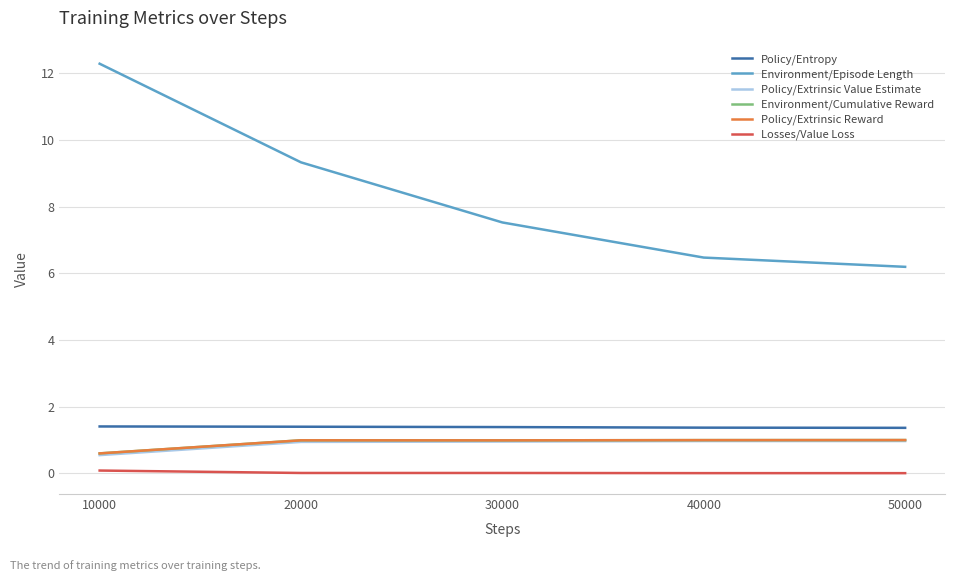

Which label corresponds to the largest value in the chart?

10000